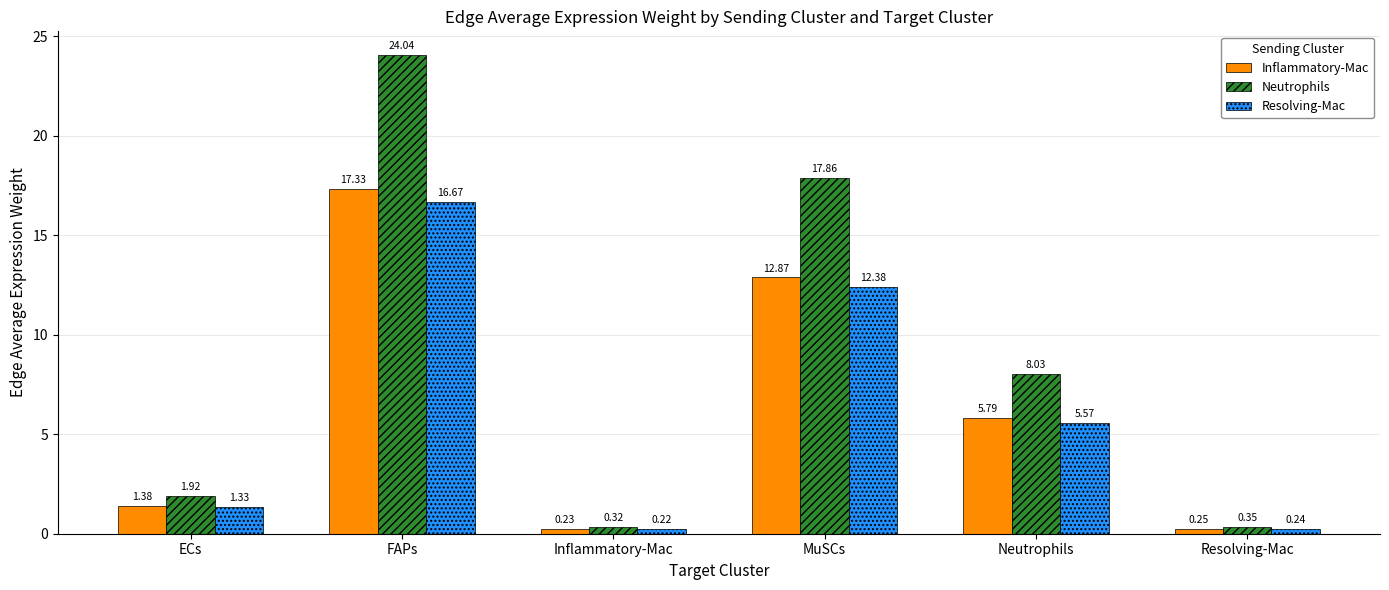

How many groups of bars are there?

6